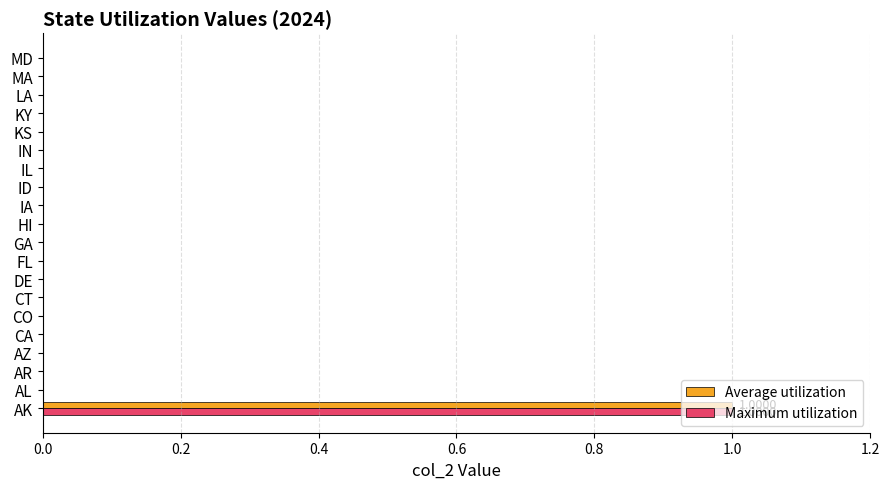

At which label does Maximum utilization reach its peak?

AK